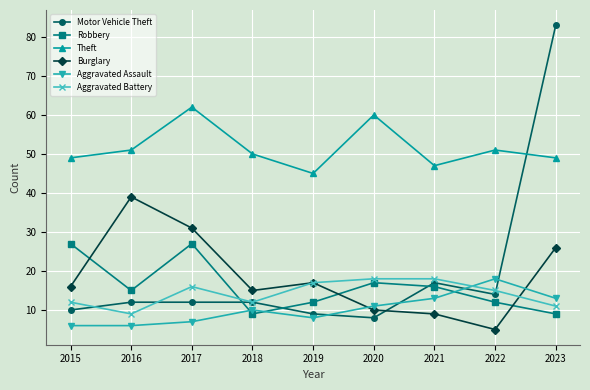

What is the difference between the highest and lowest values at 2023?

74